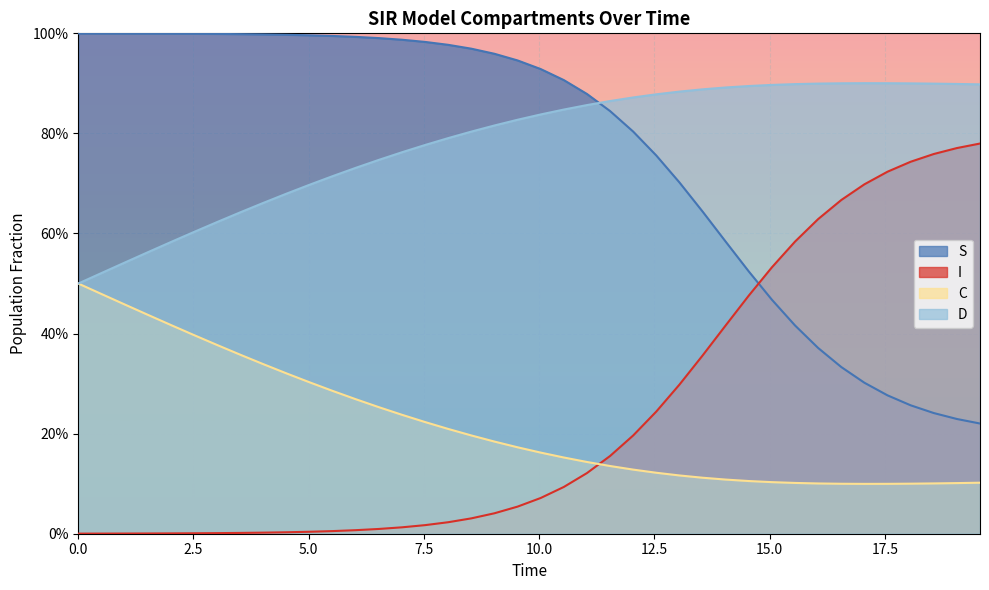

Count the number of data series in this chart.

4